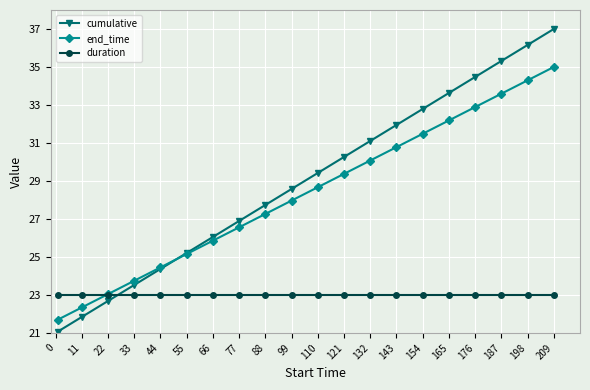

After their last crossing, which series has the higher values: cumulative or end_time?

cumulative